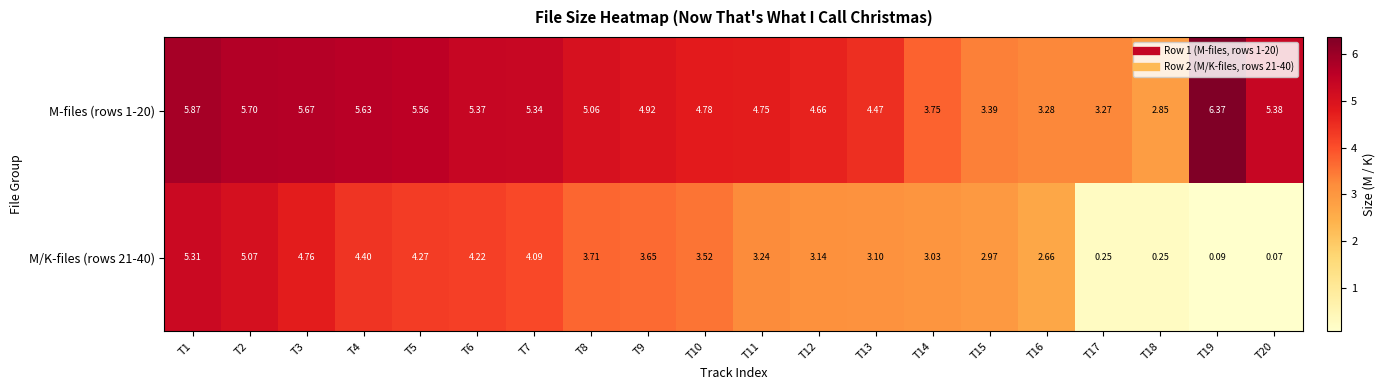

Which series has the largest total across all categories?

M-files (rows 1-20)